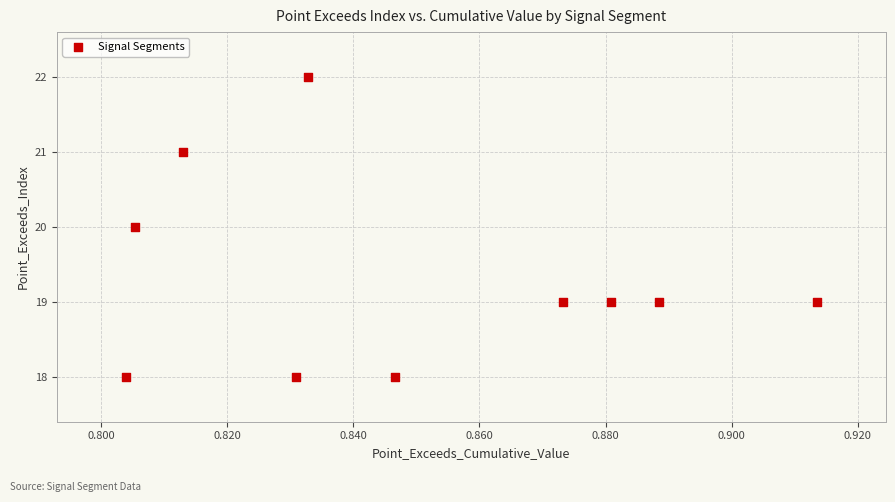

What is the average Y value?

19